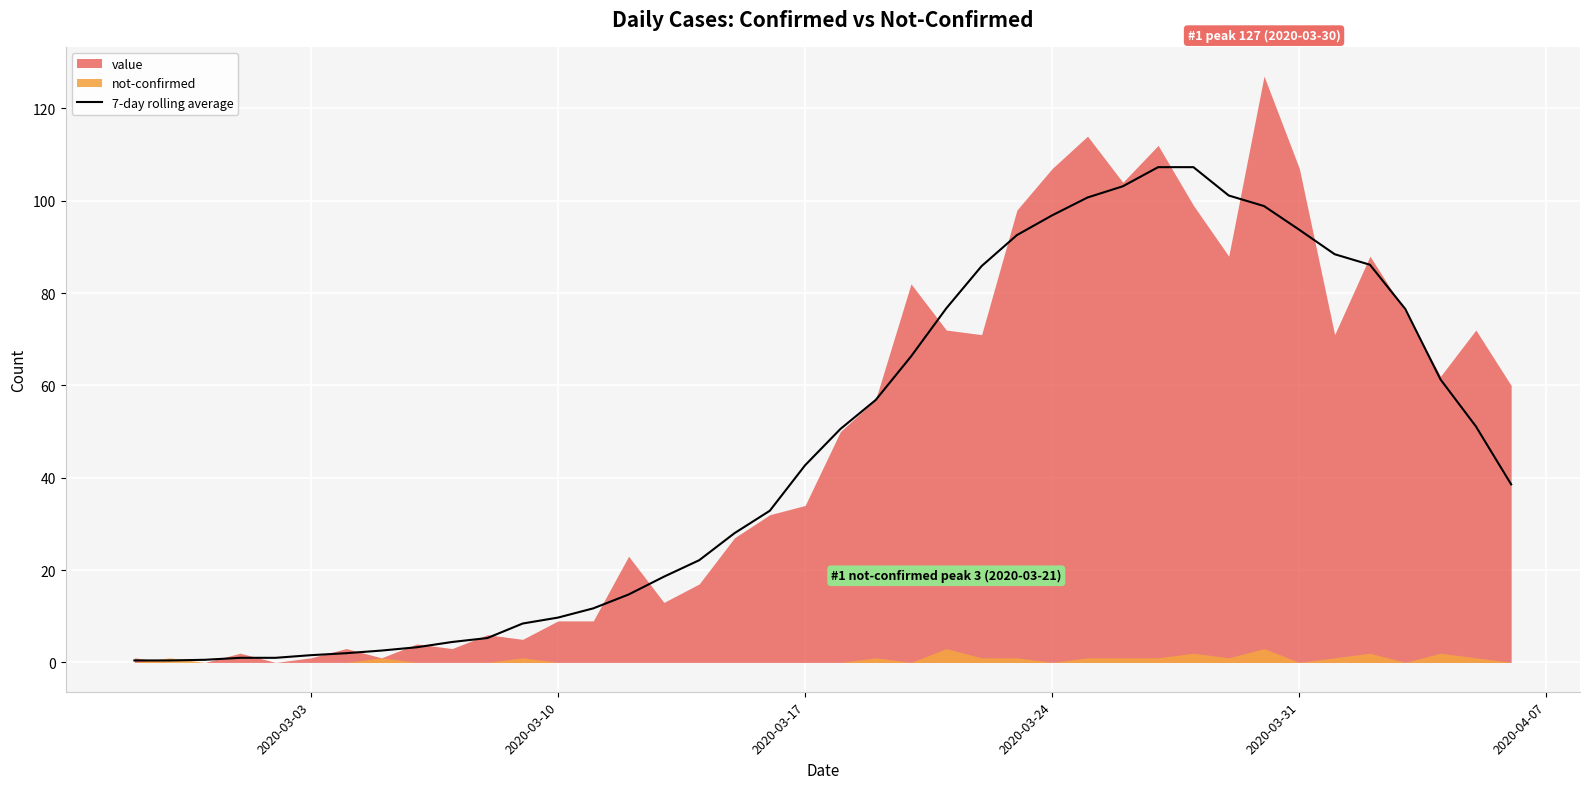

What is the maximum value for 7-day rolling average?

107.3